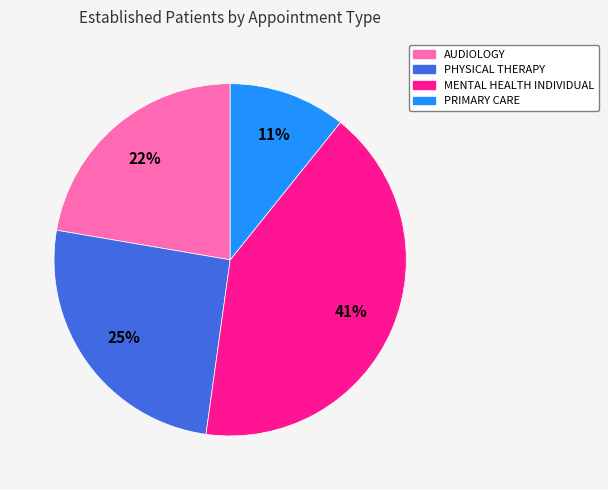

Rank the categories by value from highest to lowest.

MENTAL HEALTH INDIVIDUAL, PHYSICAL THERAPY, AUDIOLOGY, PRIMARY CARE